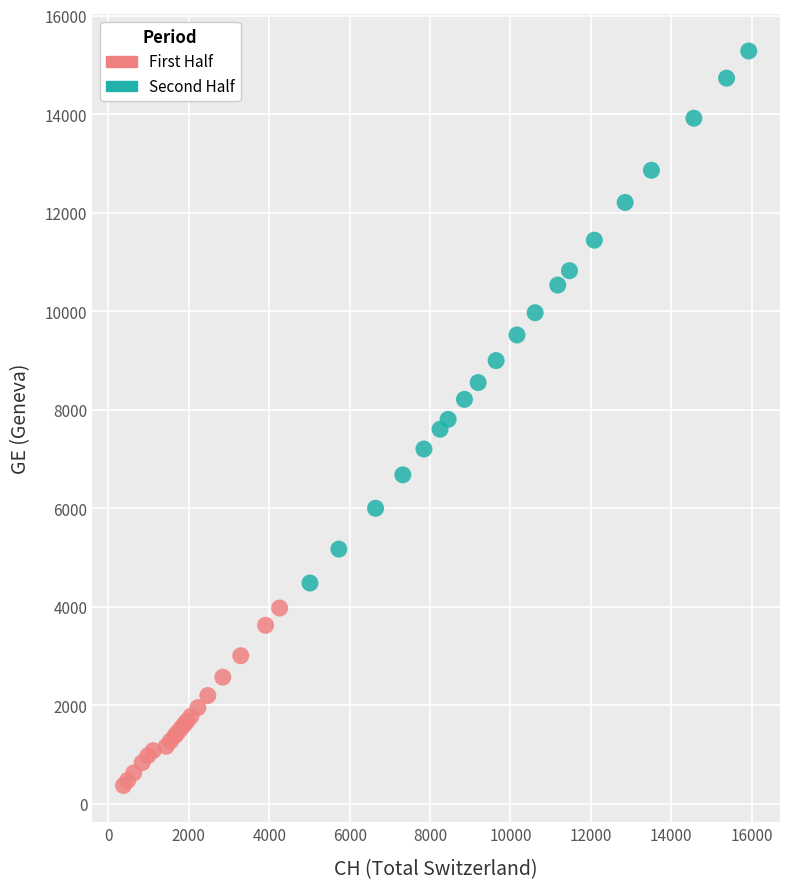

Which series reaches the minimum Y coordinate?

First Half